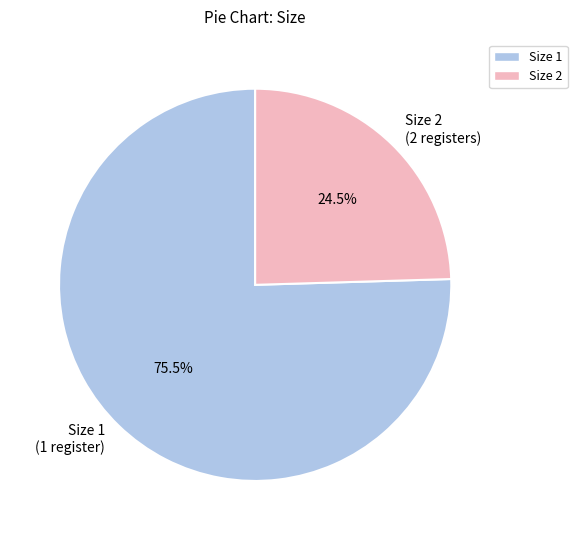

How many segments does this pie chart have?

2